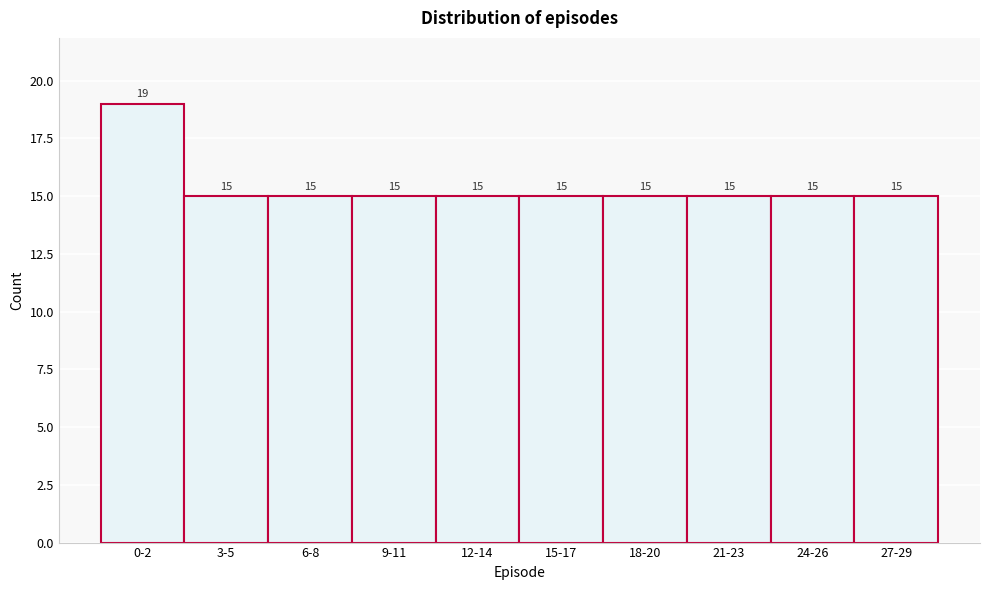

Reading left to right, extract all data points from this chart.

0-2=19	3-5=15	6-8=15	9-11=15	12-14=15	15-17=15	18-20=15	21-23=15	24-26=15	27-29=15